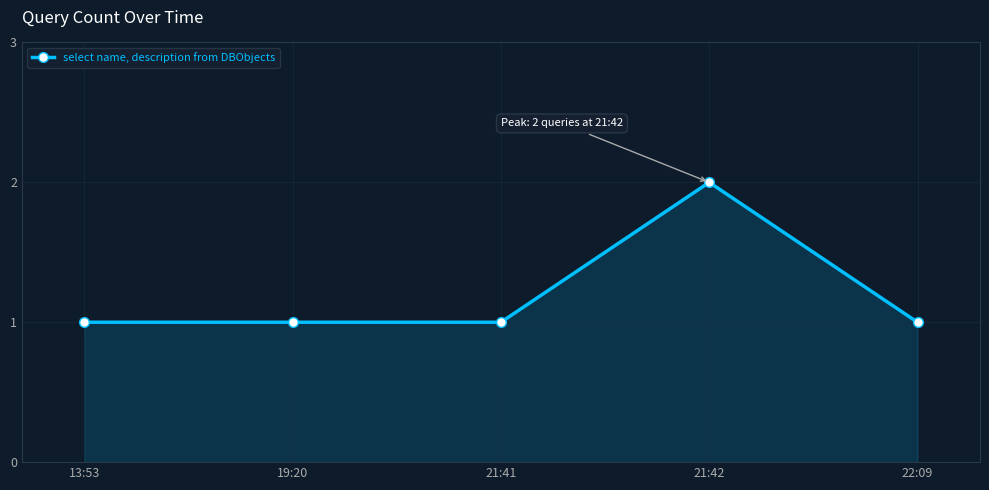

Which category has the highest value across all series?

21:42